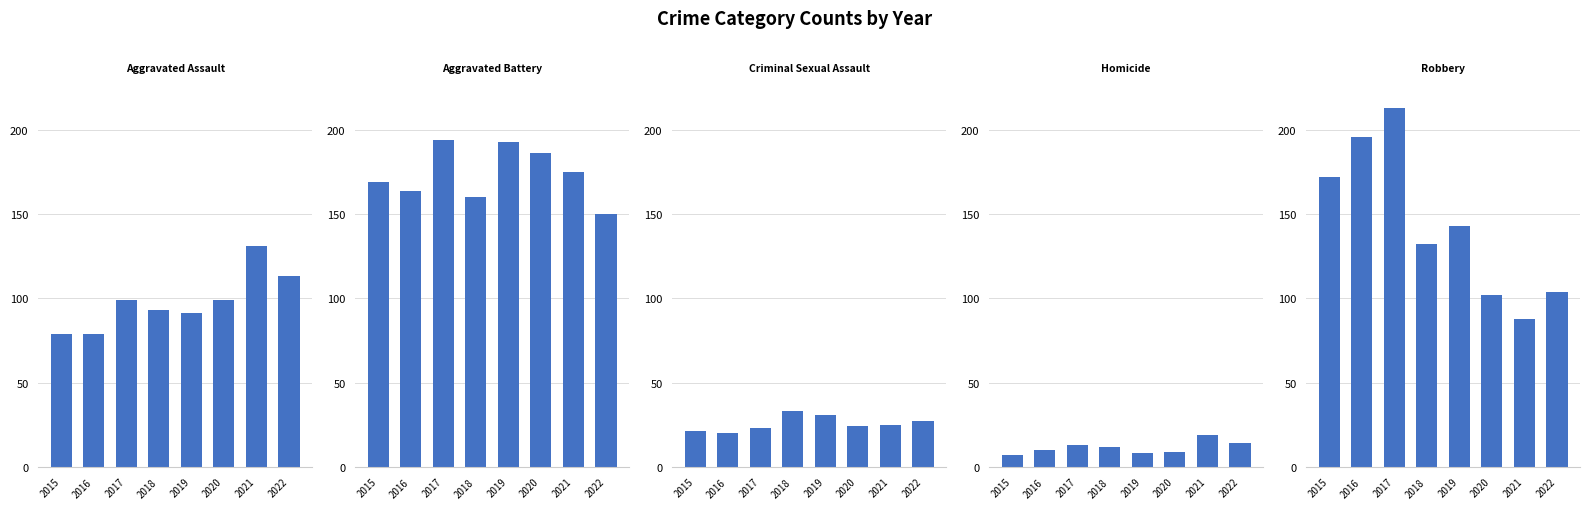

Count the number of data series in this chart.

5